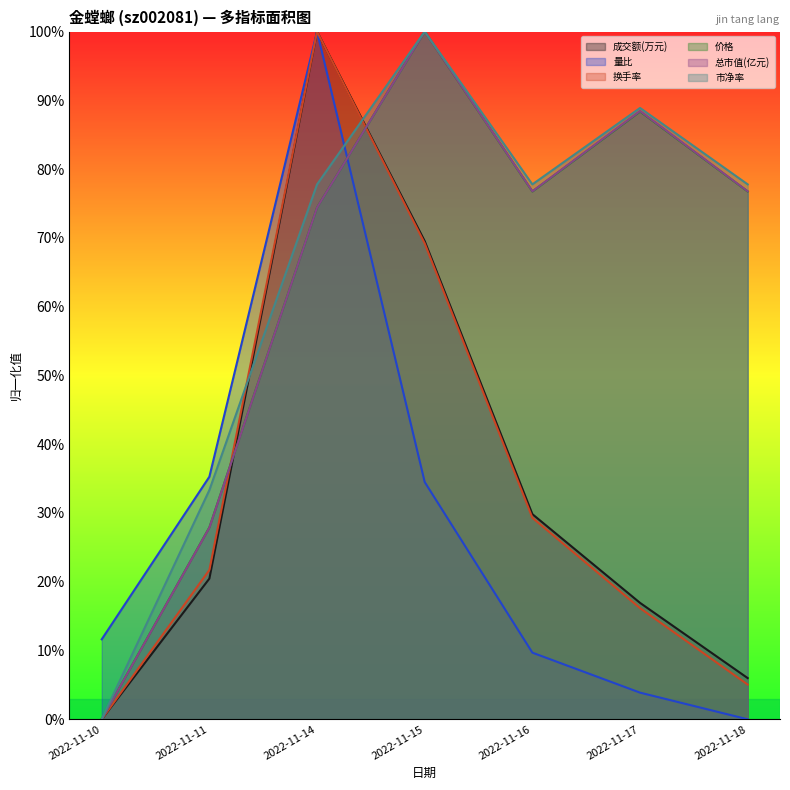

Reading left to right, what are all the values shown in this chart?

成交额(万元): 2022-11-10=0.0	2022-11-11=0.2	2022-11-14=1.0	2022-11-15=0.7	2022-11-16=0.3	2022-11-17=0.2	2022-11-18=0.1
量比: 2022-11-10=0.1	2022-11-11=0.4	2022-11-14=1.0	2022-11-15=0.3	2022-11-16=0.1	2022-11-17=0.0	2022-11-18=0.0
换手率: 2022-11-10=0.0	2022-11-11=0.2	2022-11-14=1.0	2022-11-15=0.7	2022-11-16=0.3	2022-11-17=0.2	2022-11-18=0.1
价格: 2022-11-10=0.0	2022-11-11=0.3	2022-11-14=0.7	2022-11-15=1.0	2022-11-16=0.8	2022-11-17=0.9	2022-11-18=0.8
总市值(亿元): 2022-11-10=0.0	2022-11-11=0.3	2022-11-14=0.7	2022-11-15=1.0	2022-11-16=0.8	2022-11-17=0.9	2022-11-18=0.8
市净率: 2022-11-10=0.0	2022-11-11=0.3	2022-11-14=0.8	2022-11-15=1.0	2022-11-16=0.8	2022-11-17=0.9	2022-11-18=0.8